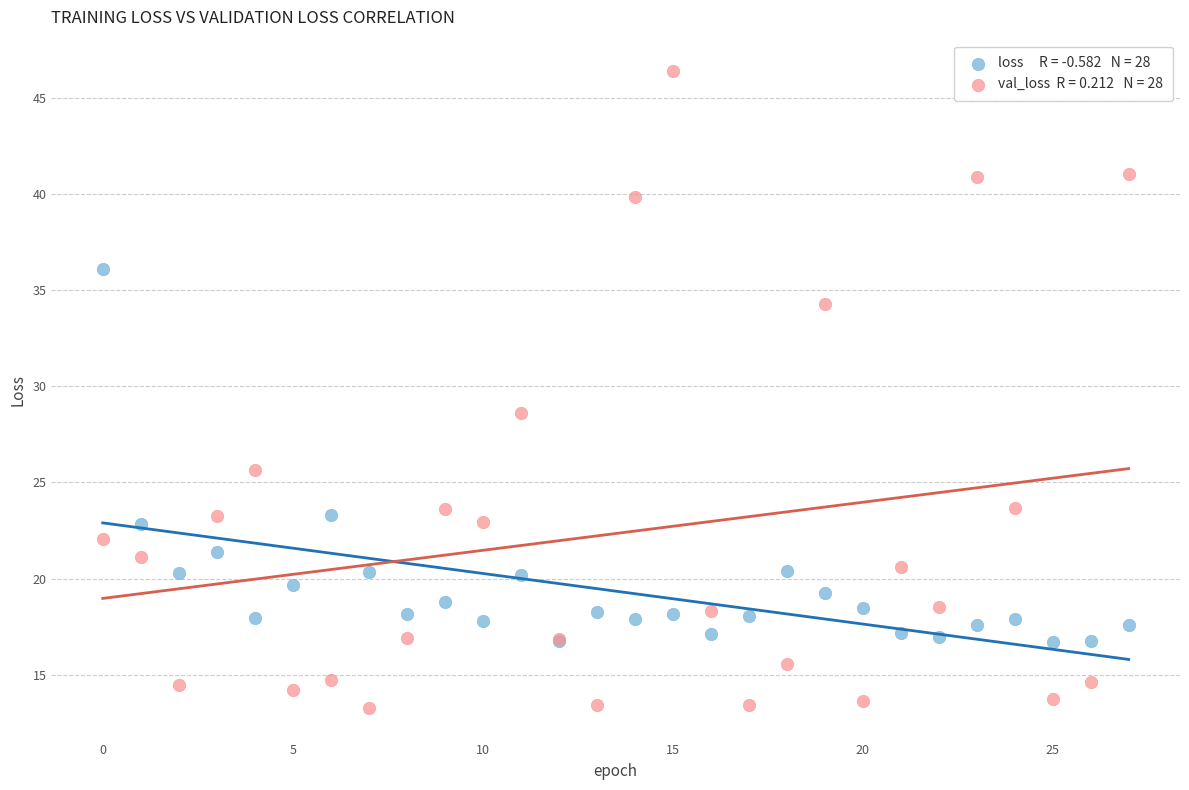

Across all series, what Y value is closest to 29?

28.6